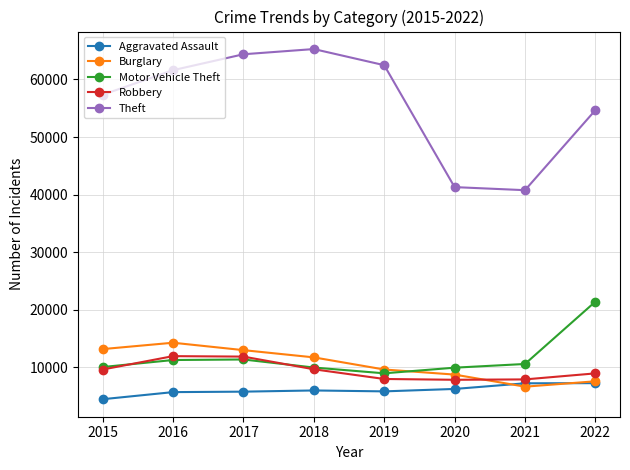

What is the value of the Motor Vehicle Theft point at the 3rd from the left?

11380